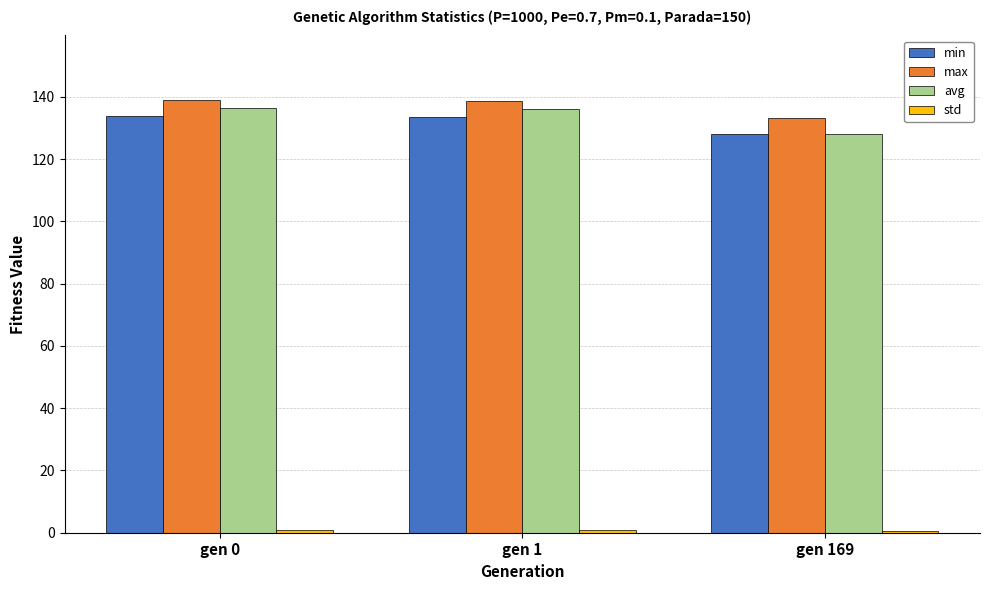

What is the maximum value for max?

138.9